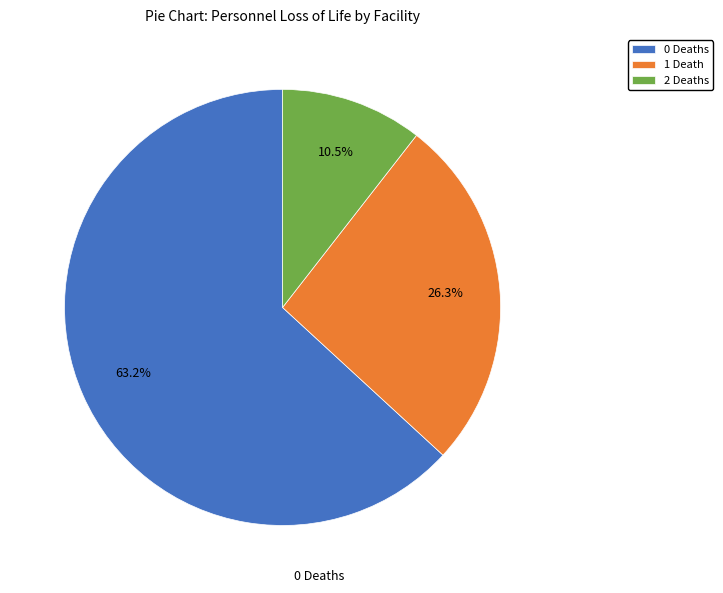

What is the ratio of the value at 2 Deaths to the value at 1 Death?

0.4